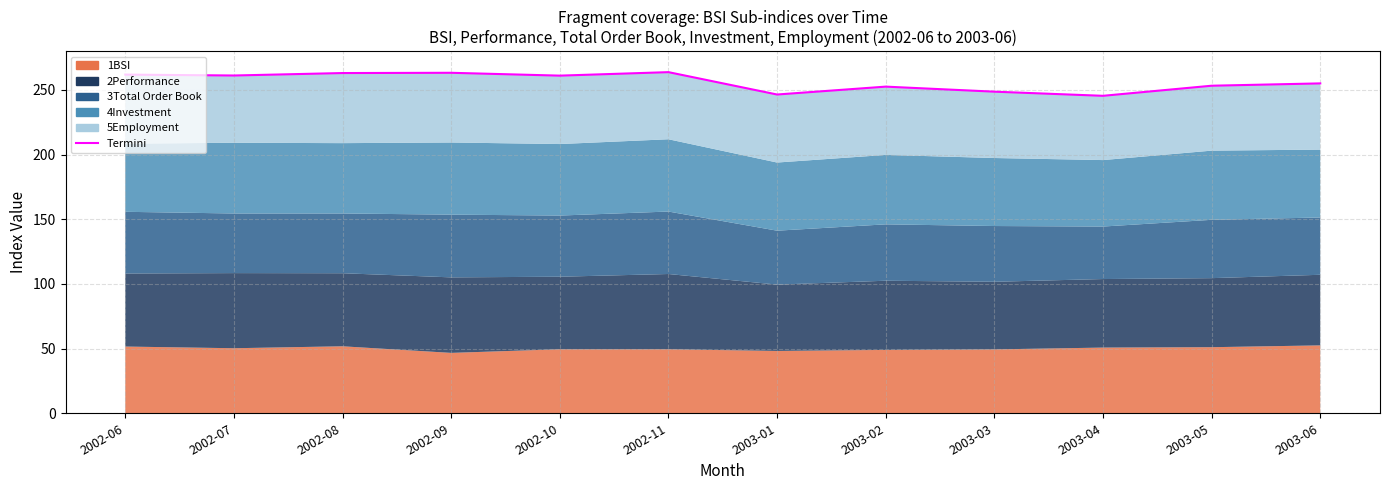

What is the maximum value shown in the chart?

263.8